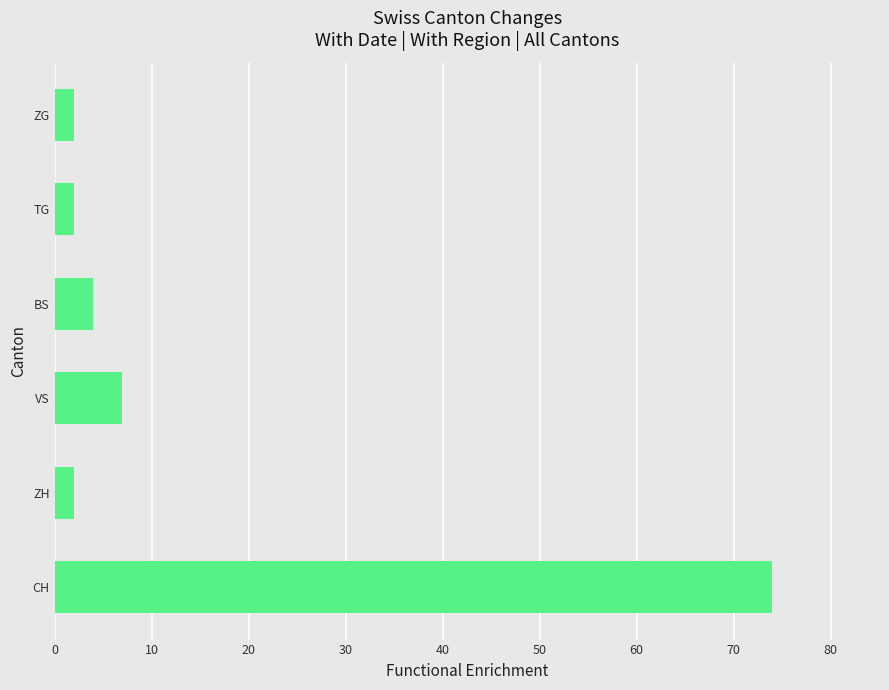

Count the number of data series in this chart.

1